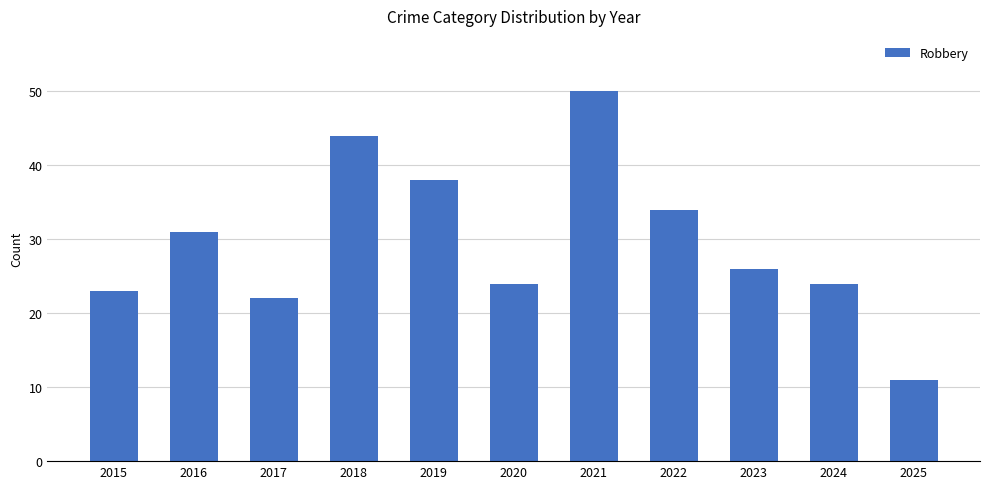

Reading left to right, transcribe all the data shown in this chart.

23	31	22	44	38	24	50	34	26	24	11